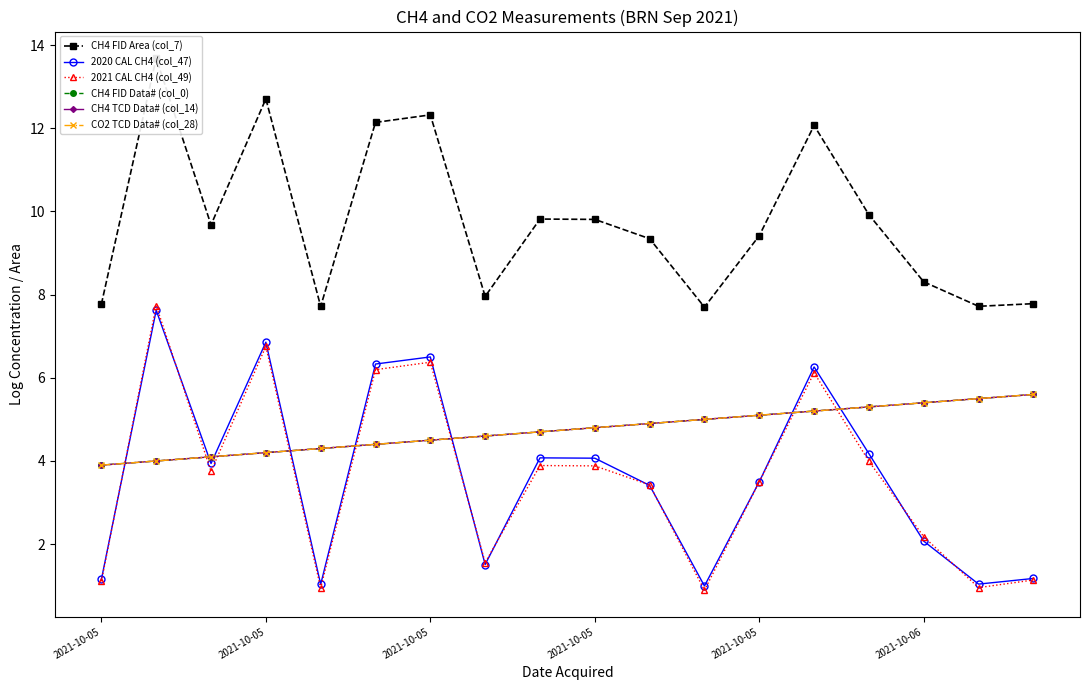

What is the difference between the highest and lowest values at 10?

5.9